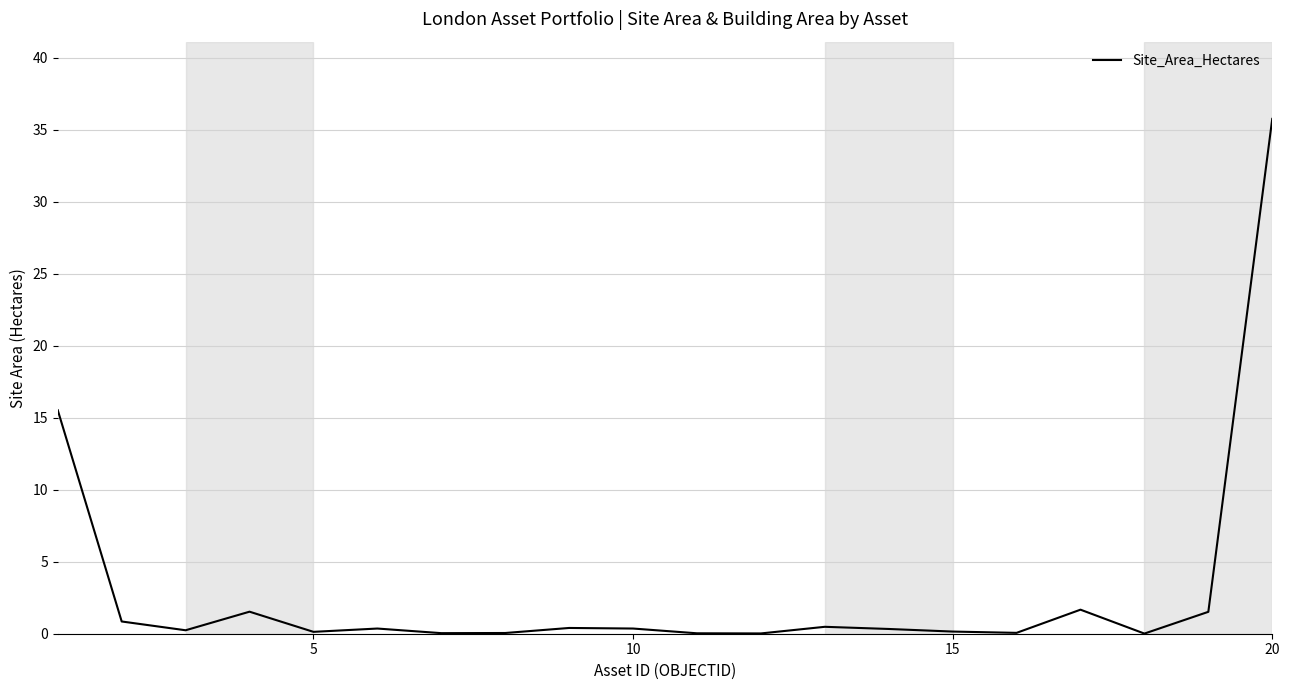

How many series are shown in this chart?

1